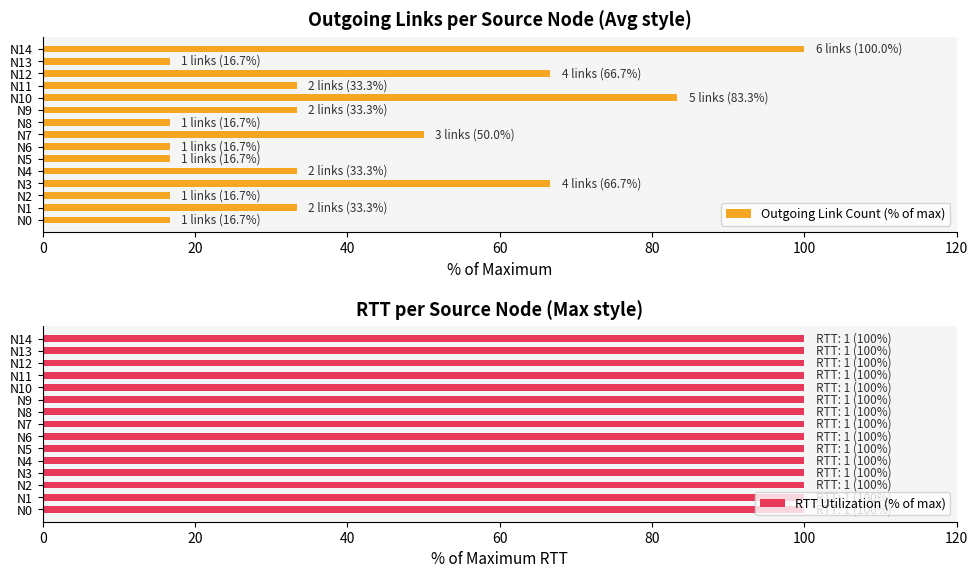

Rank the series by their average value, from highest to lowest.

Outgoing Link Count (% of max), RTT Utilization (% of max)